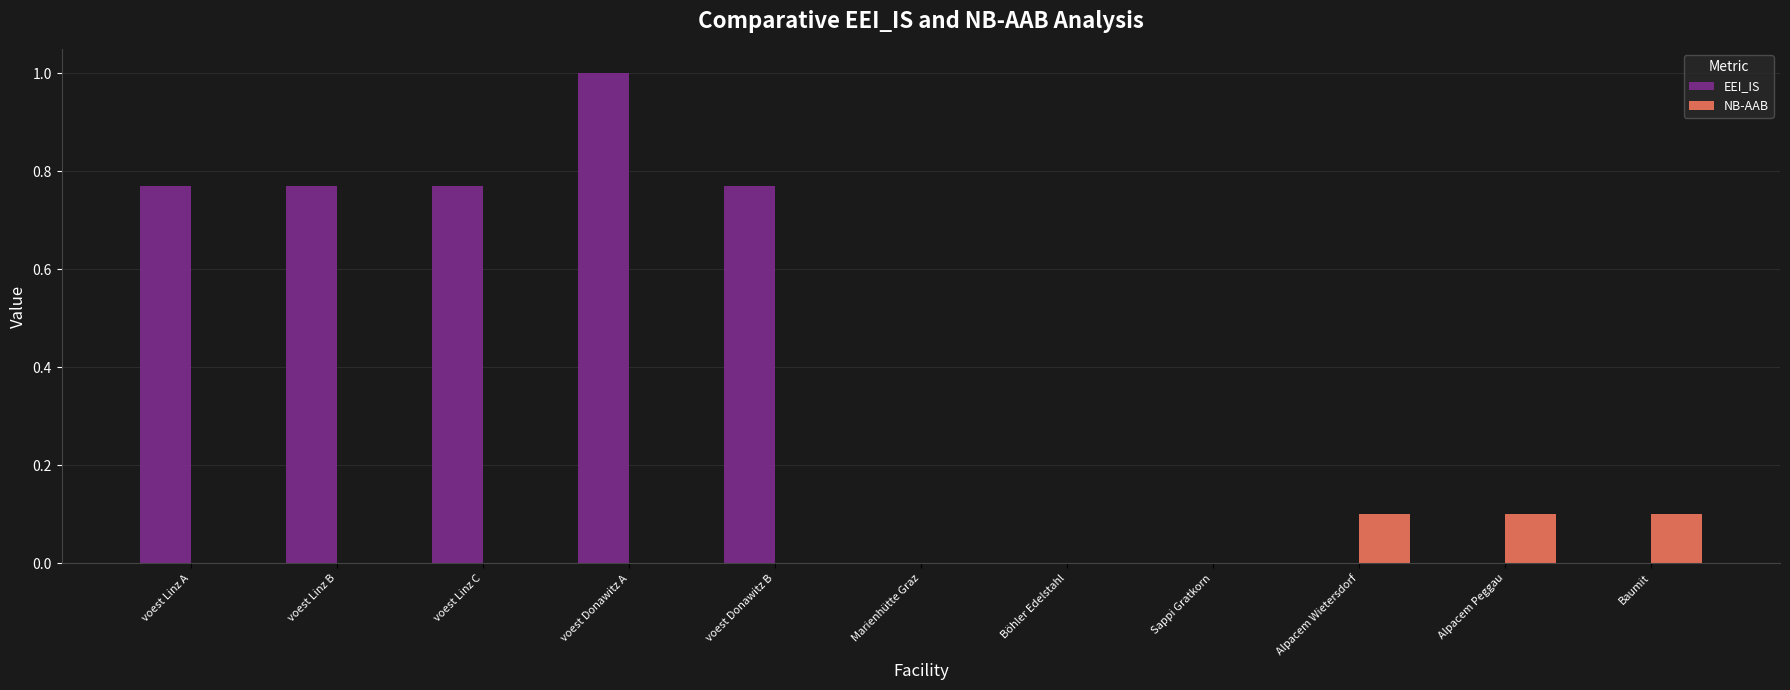

What is the sum of all NB-AAB values?

0.3